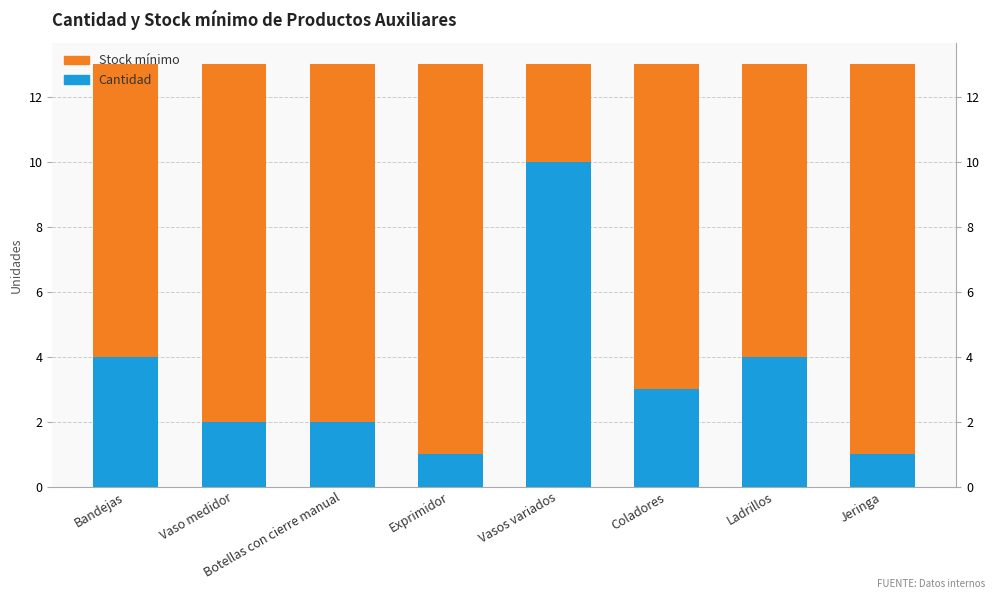

At which category does the chart reach its peak across all series?

Exprimidor